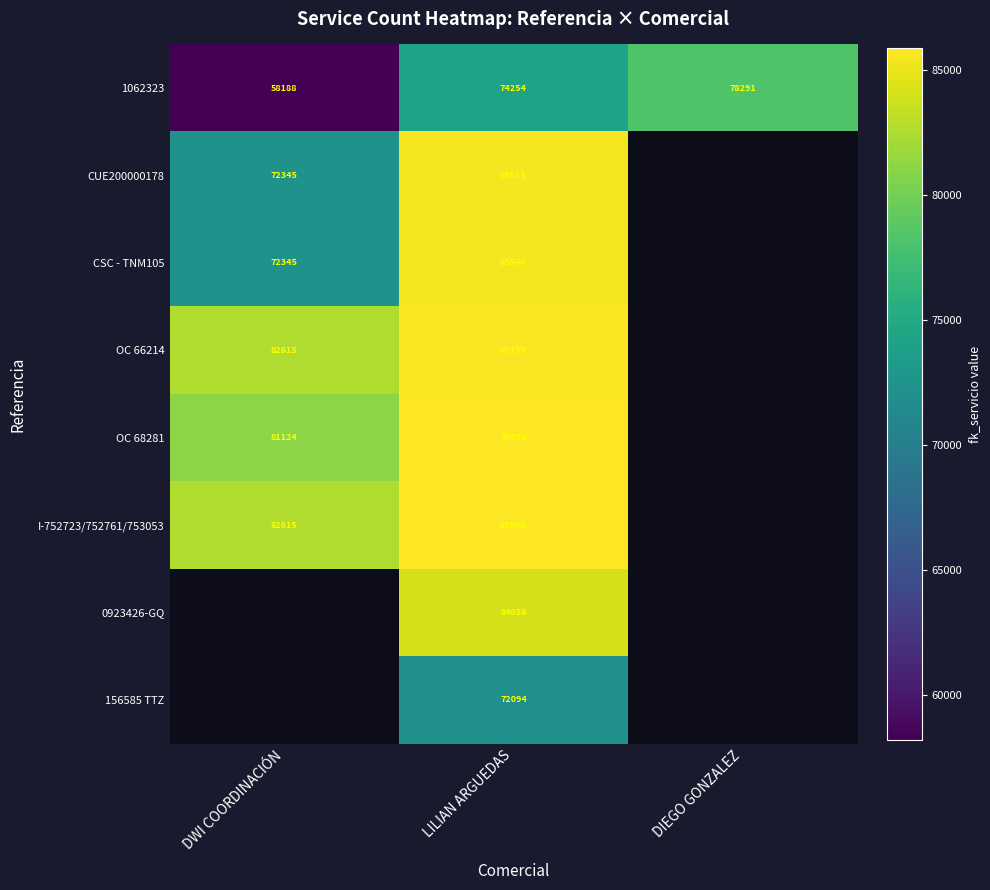

What is the lowest value of the 1062323 series?

58188